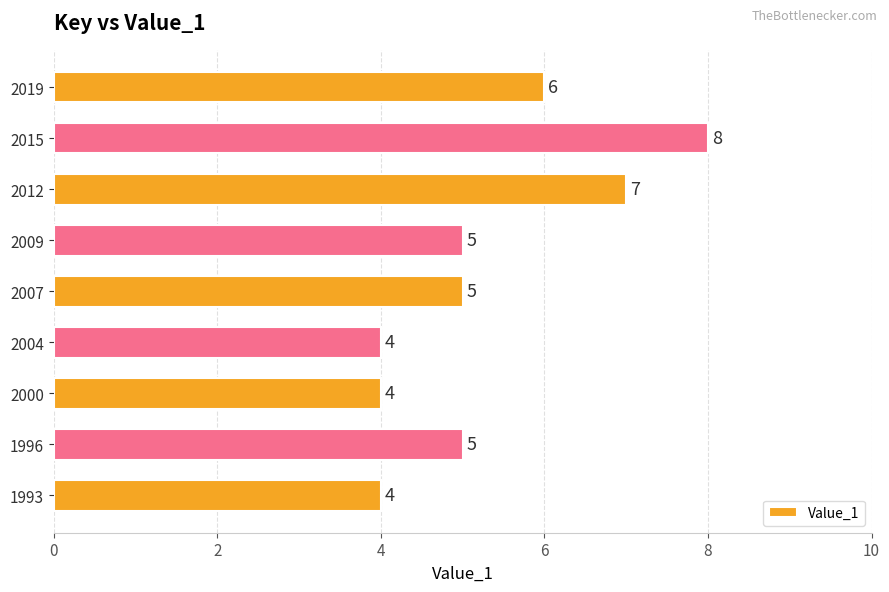

The chart shows a value of 2 at 2007. True or false?

False